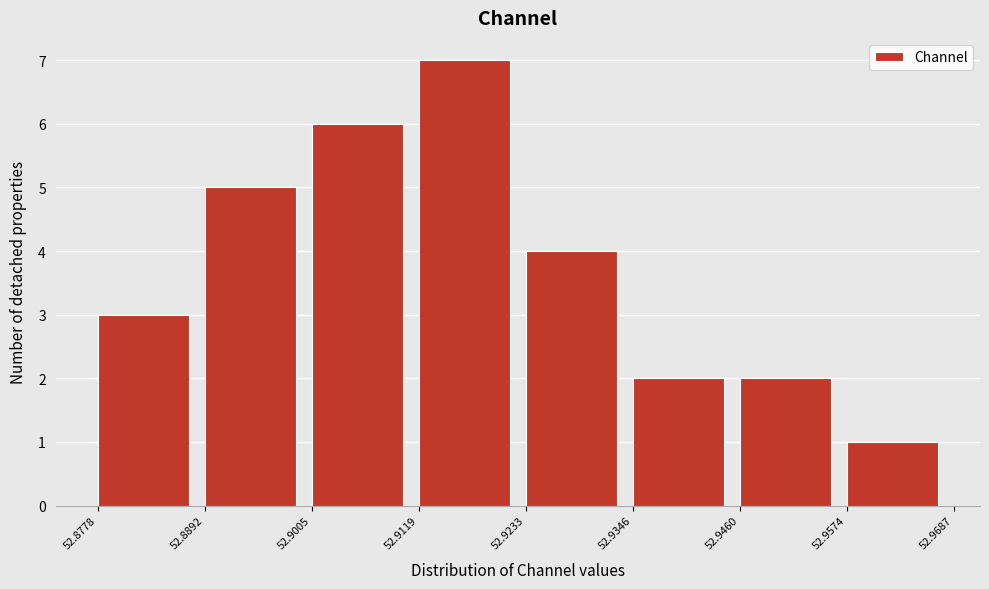

What is the height of the bar covering 52.9346 to 52.9460 on the x-axis? The values are not printed on the chart, so give them approximately, as read against the axis.

2